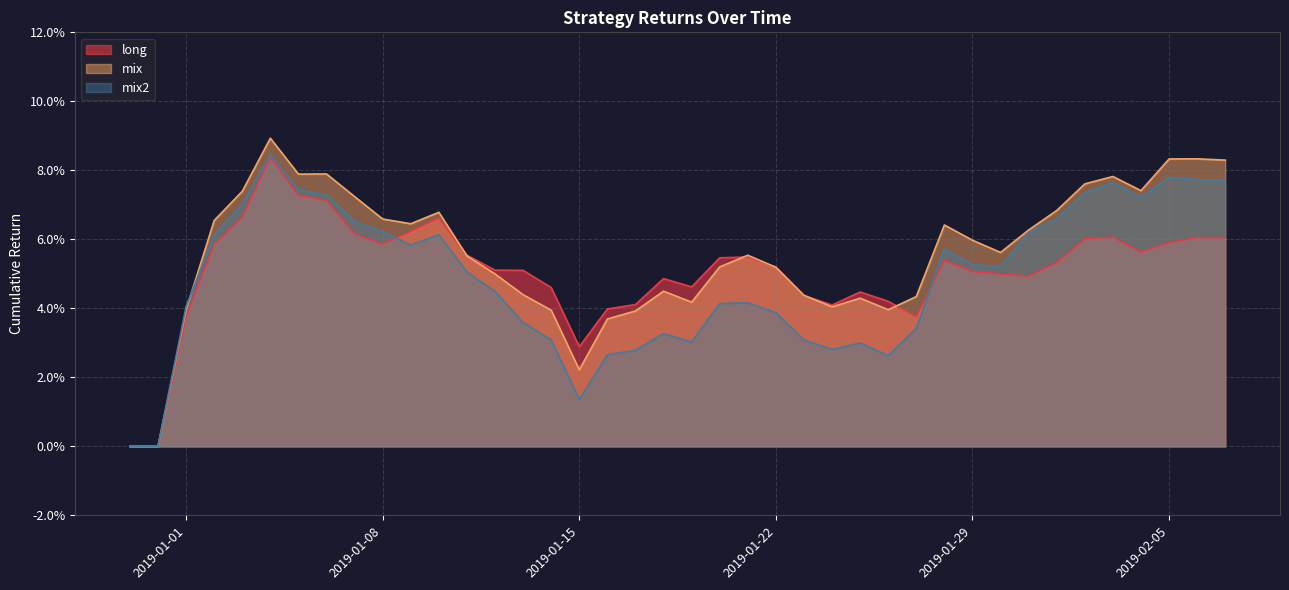

Rank the series at 2019-01-13 from highest to lowest value.

long, mix, mix2